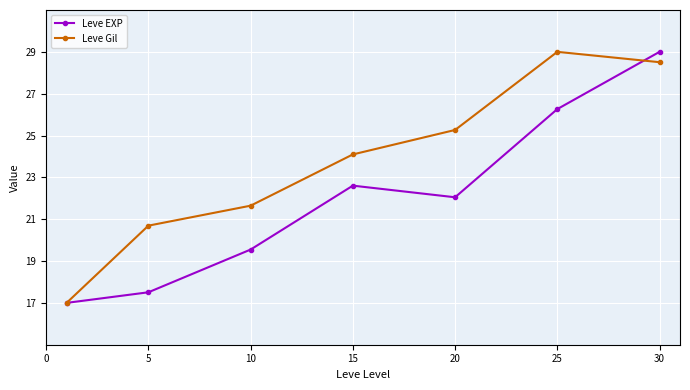

How many lines are shown in the chart?

2